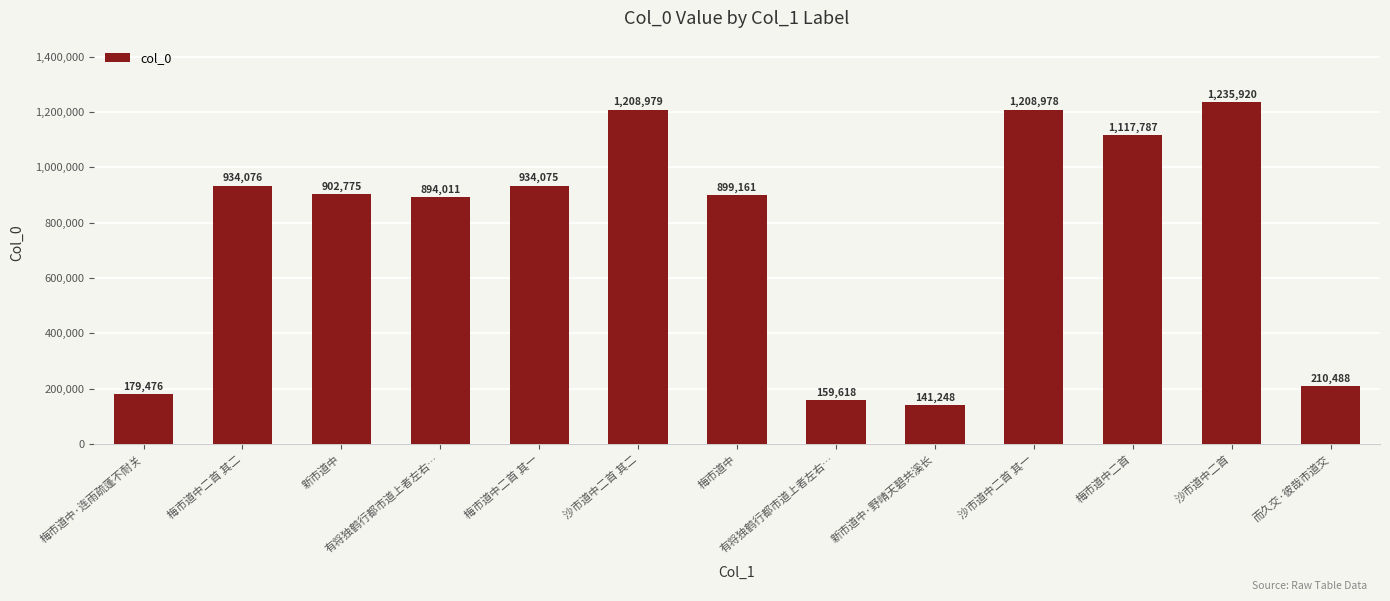

How many distinct data groups are displayed?

1